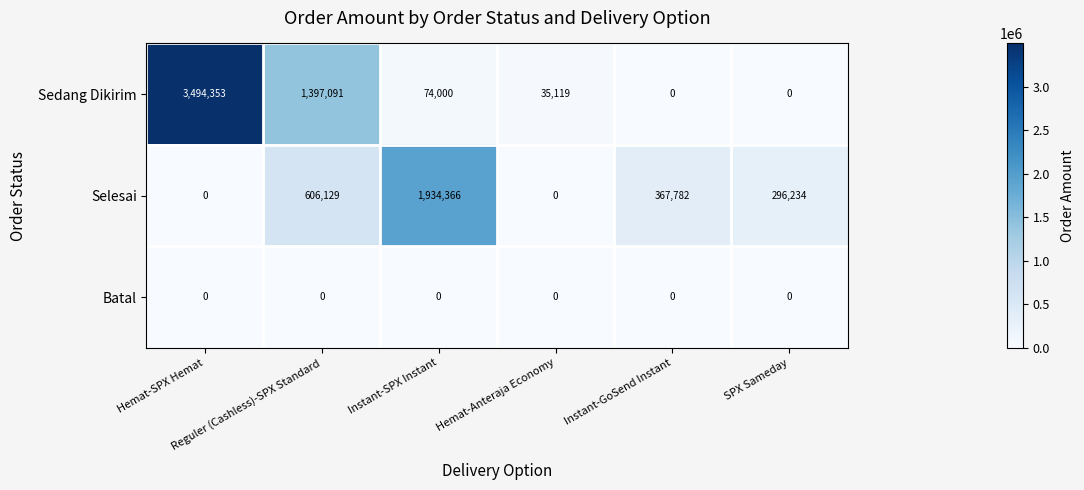

What is the greatest value displayed?

3494353